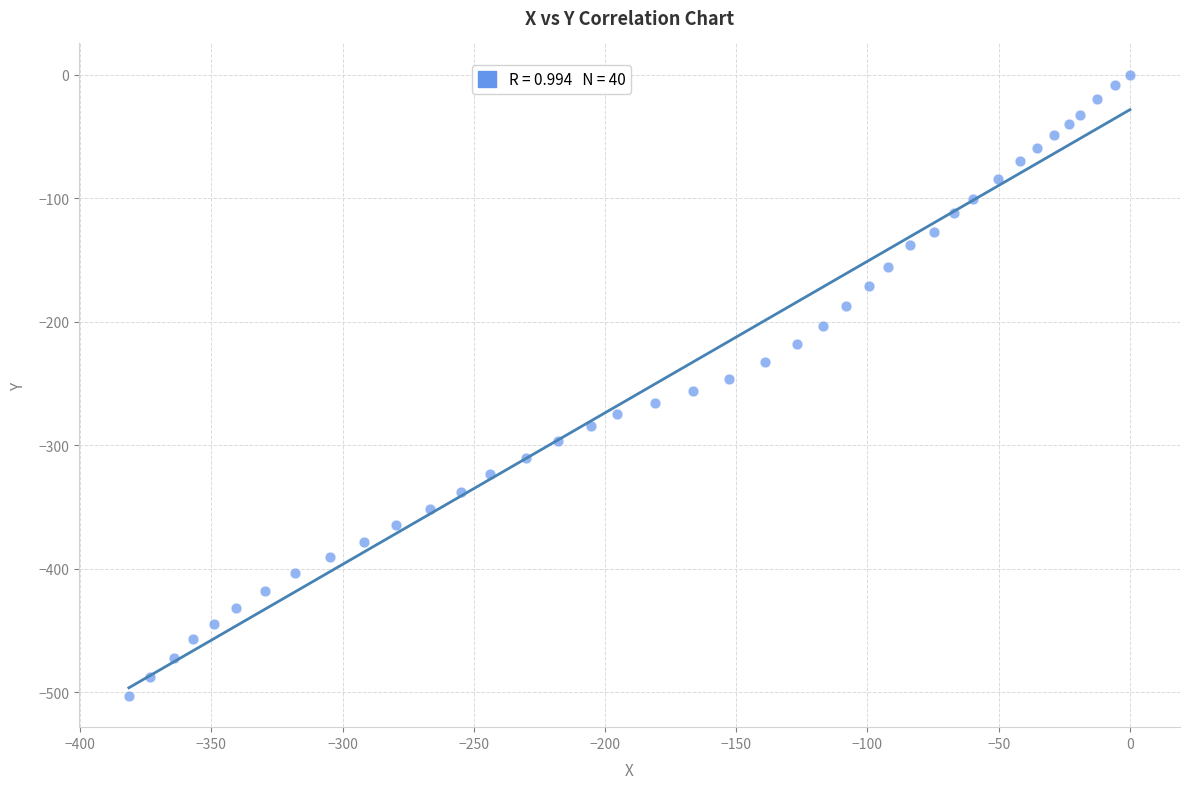

What is the range of X values (max minus min)?

381.4